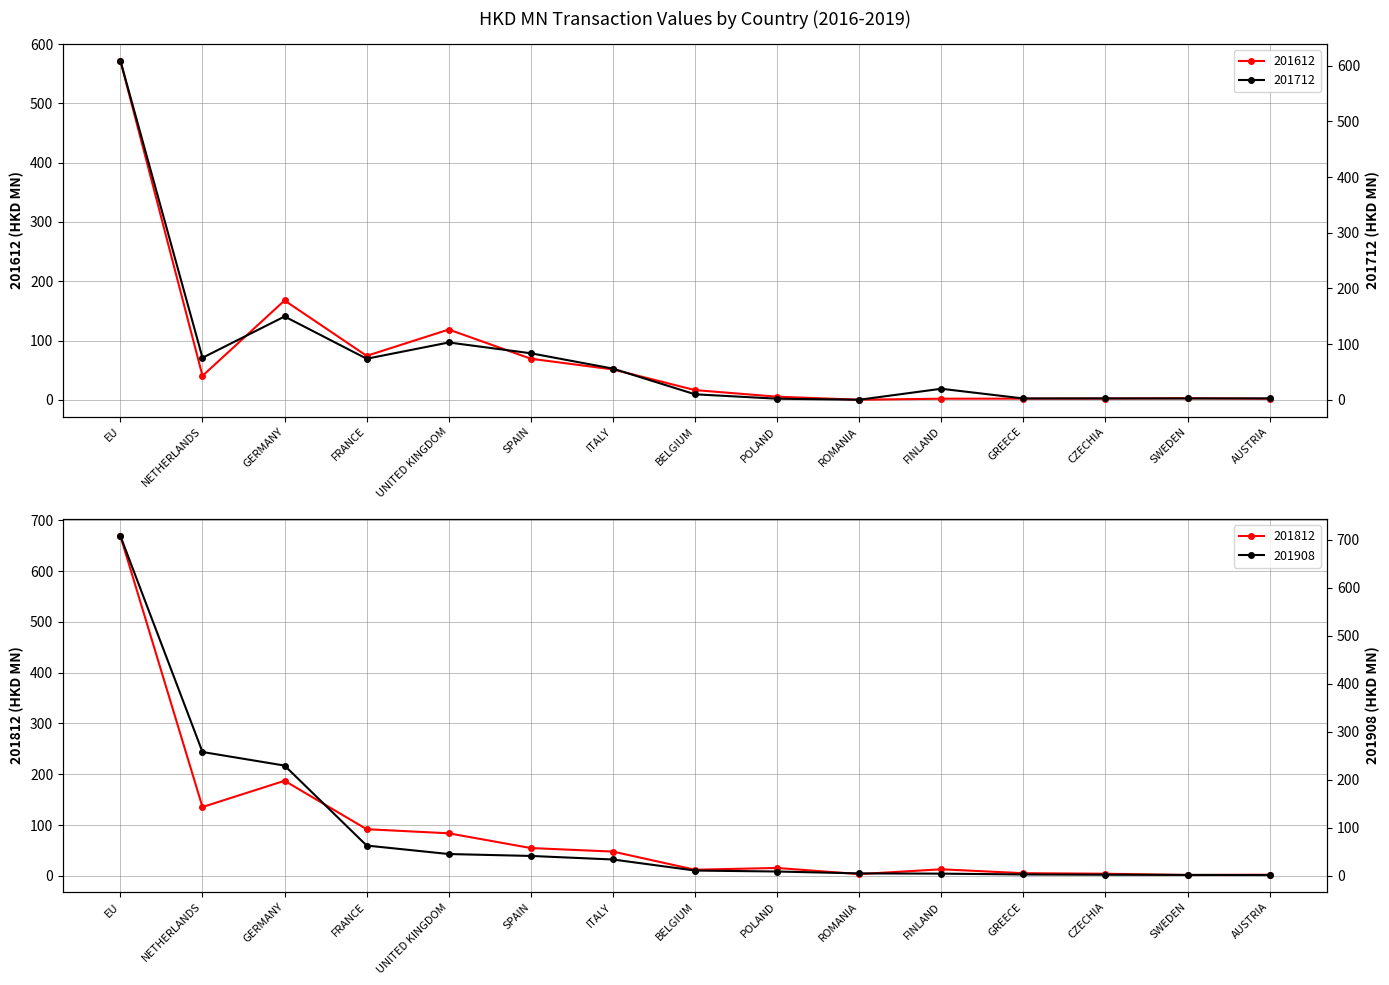

What is the value of the 201812 point at the 10th from the left?

3.4